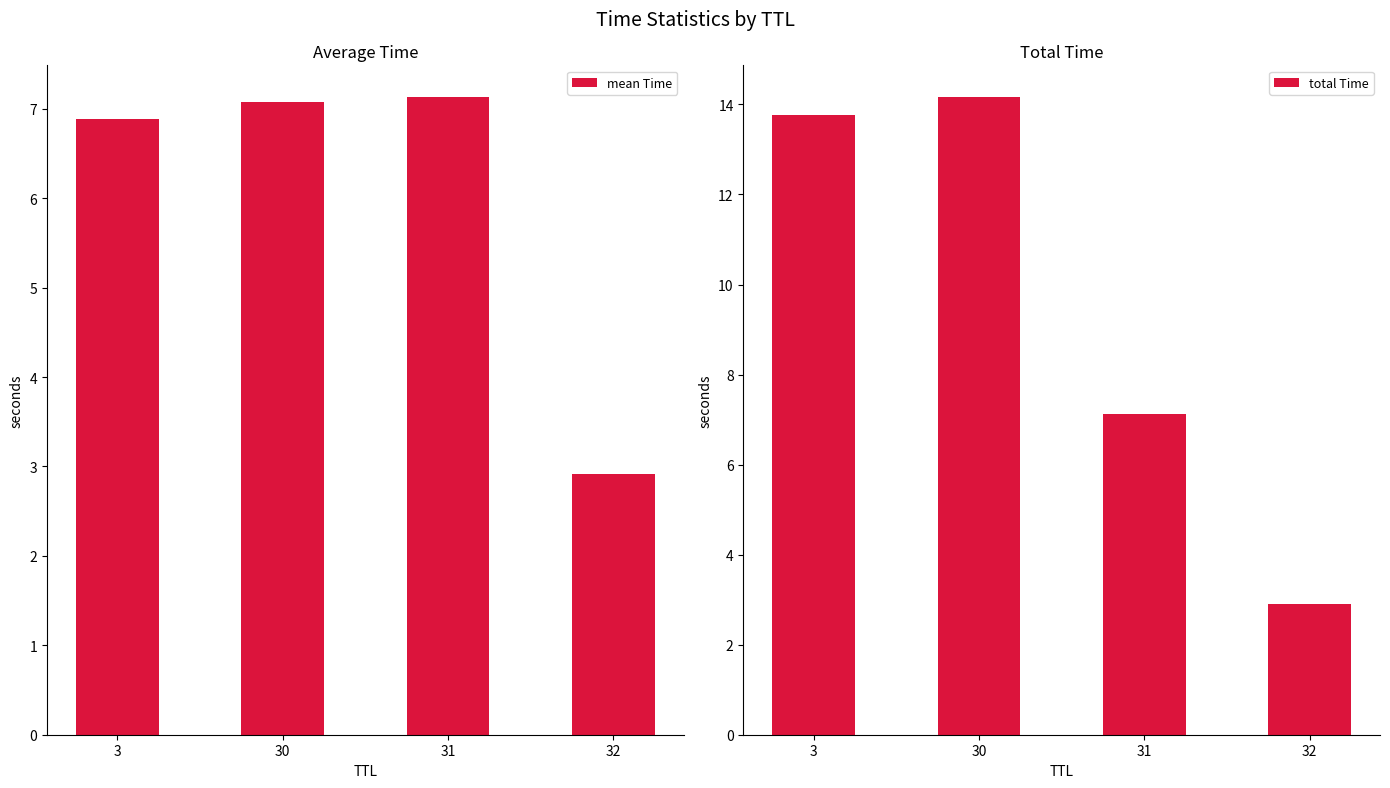

At how many categories does at least one series exceed 6?

3